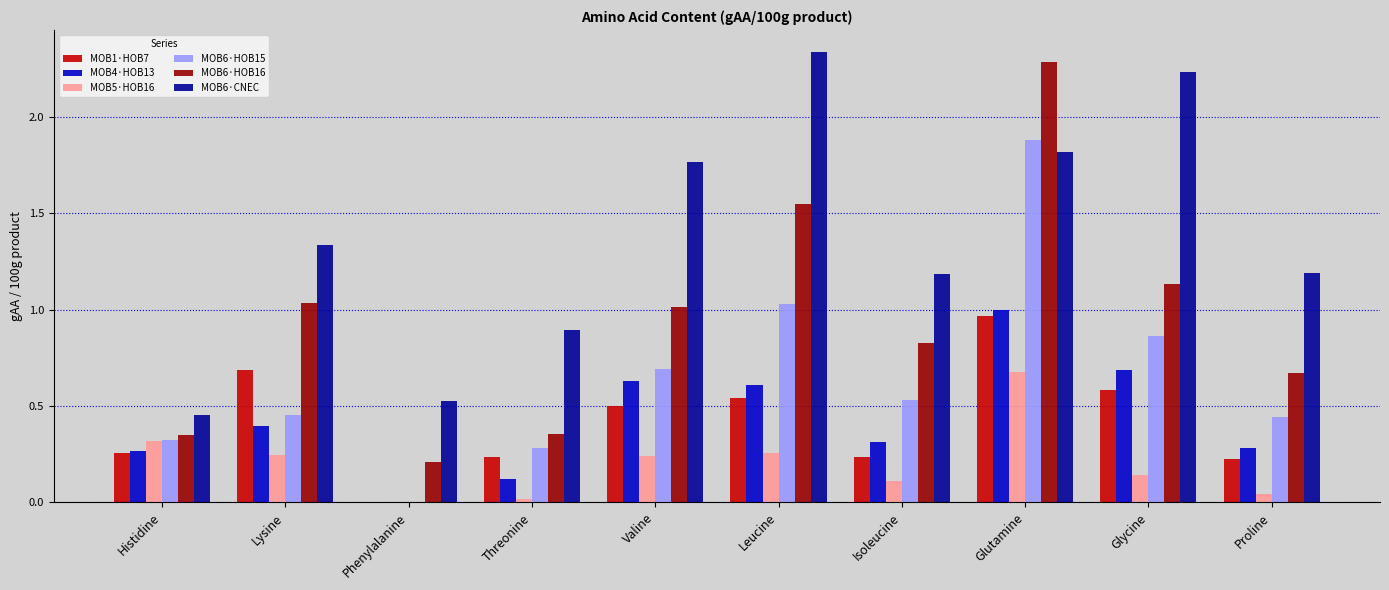

Does the chart contain stacked bars?

No